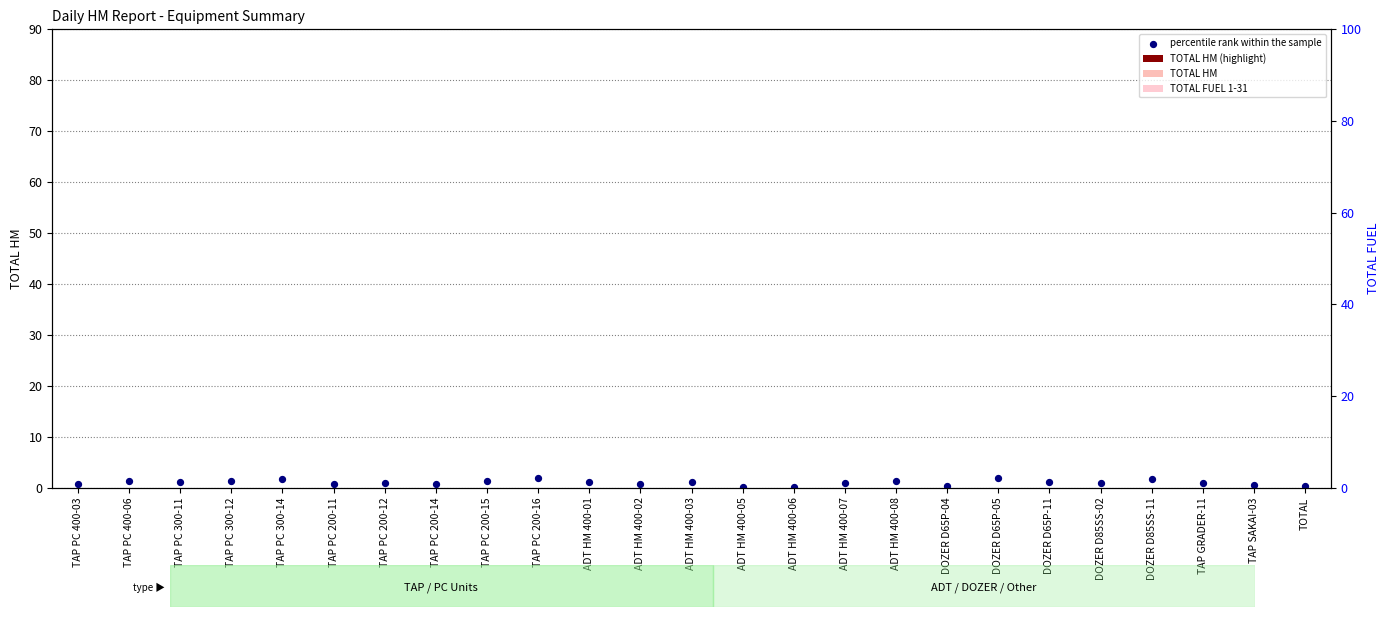

Is the value of TOTAL FUEL 1-31 at ADT HM 400-06 greater than the value of TOTAL HM at TAP SAKAI-03?

No